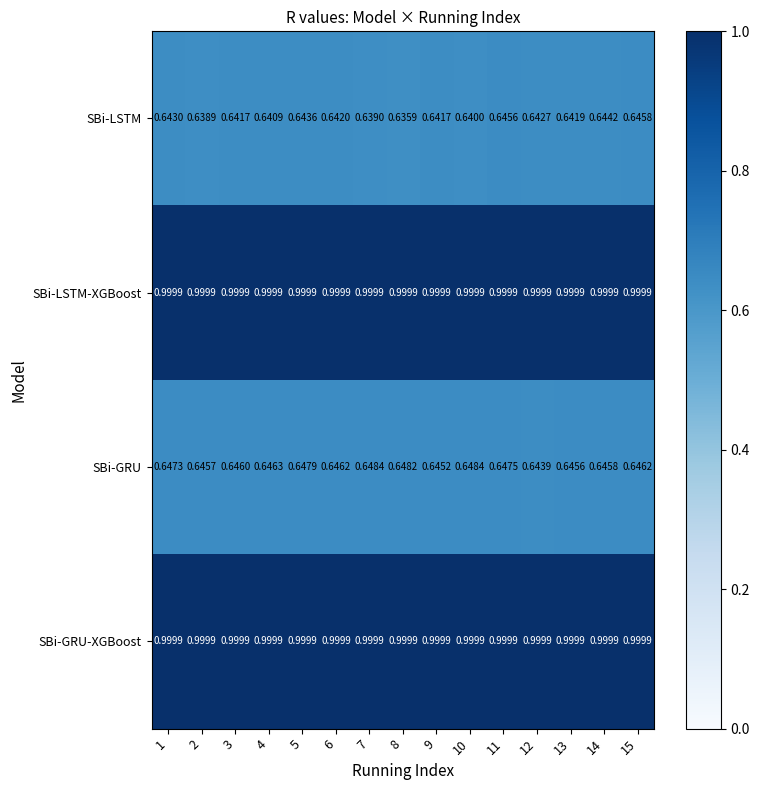

What is the maximum value shown in the chart?

1.0